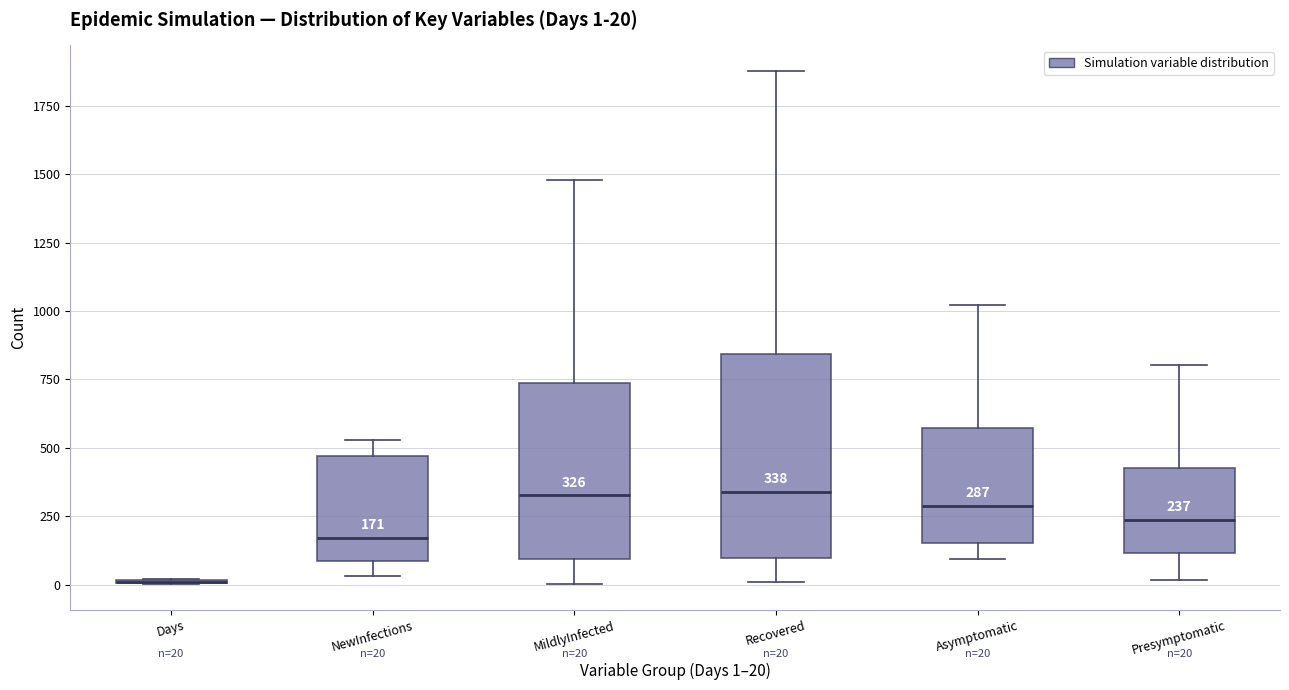

Comparing the boxes themselves (not the whiskers), which one is the tallest?

Recovered